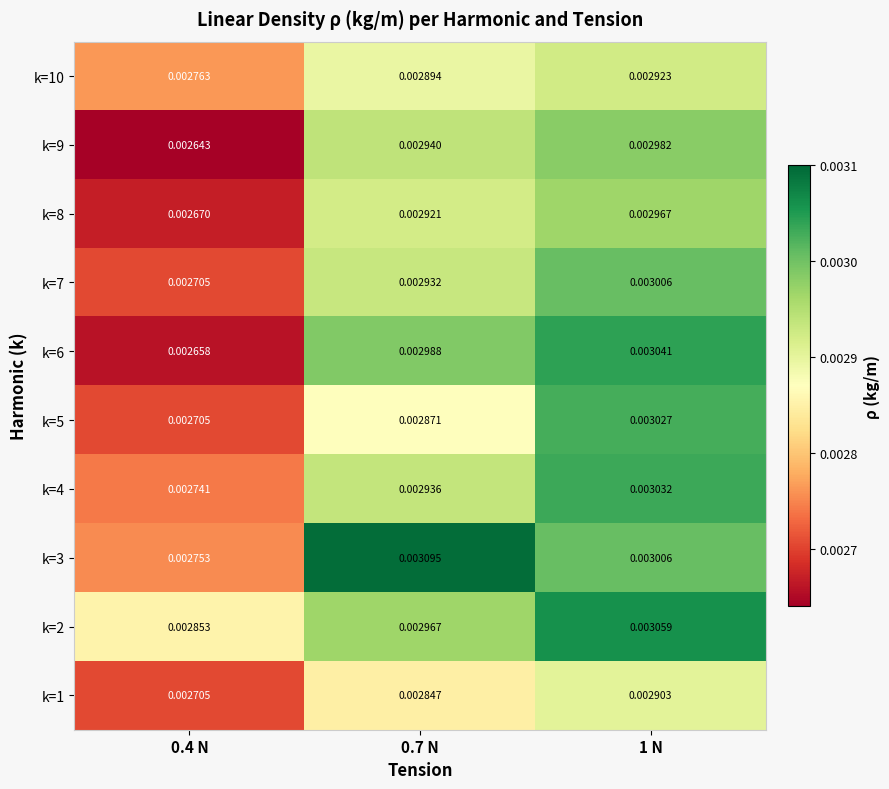

Is the value of k=1 at 0.4 N greater than the value of k=4 at 0.7 N?

No